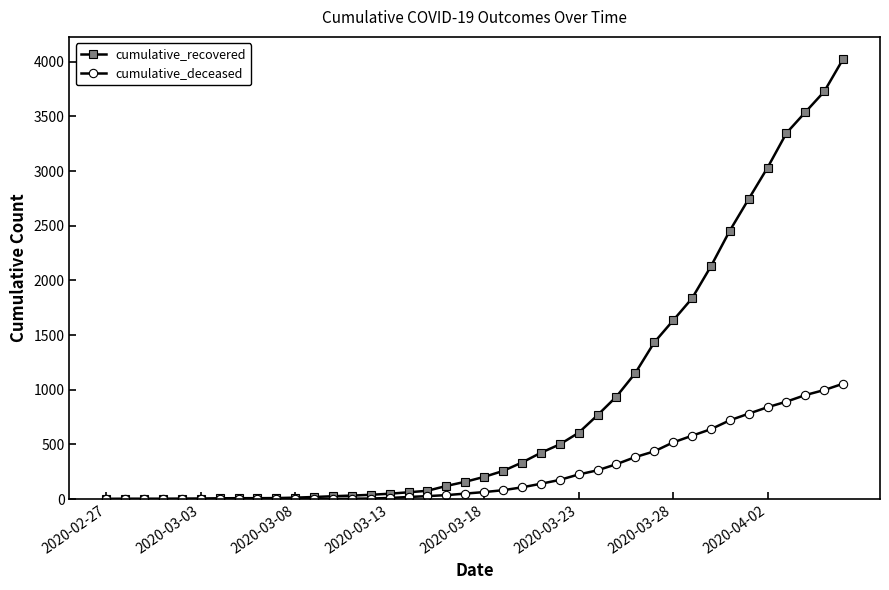

Which series has the largest total across all categories?

cumulative_recovered